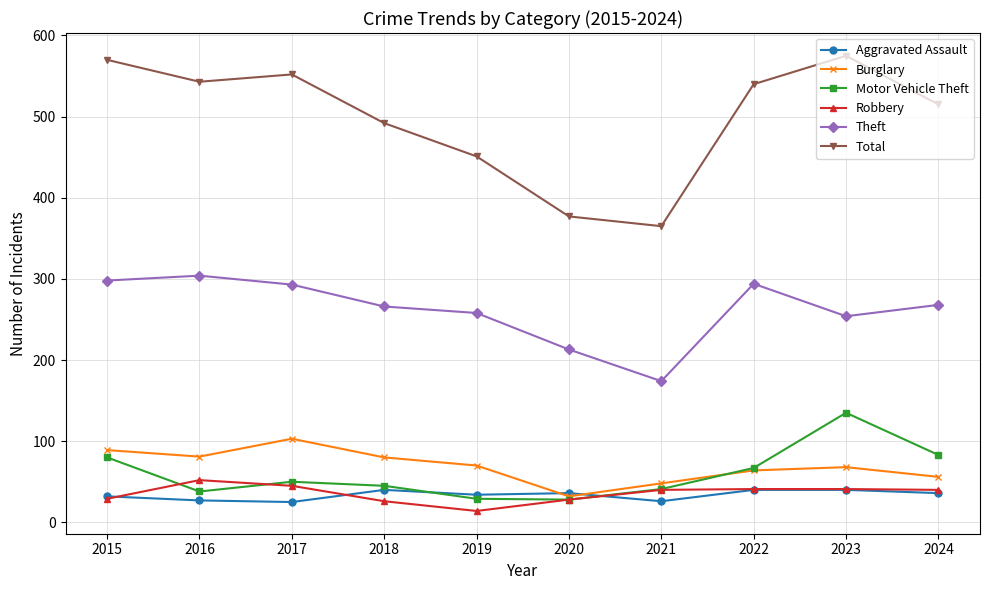

Which series has the largest total across all categories?

Total